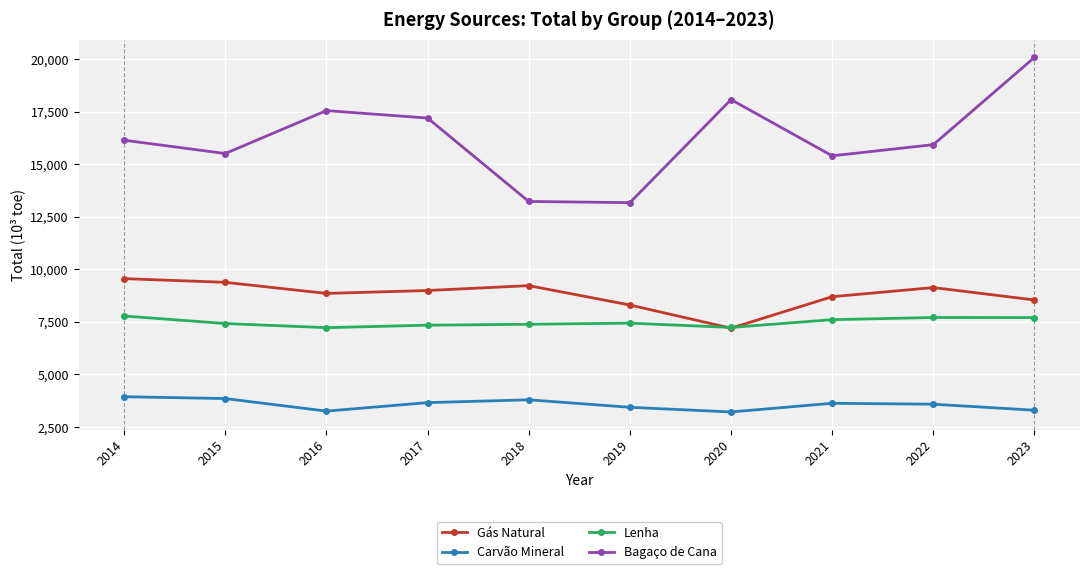

At which category does the chart reach its peak across all series?

2023